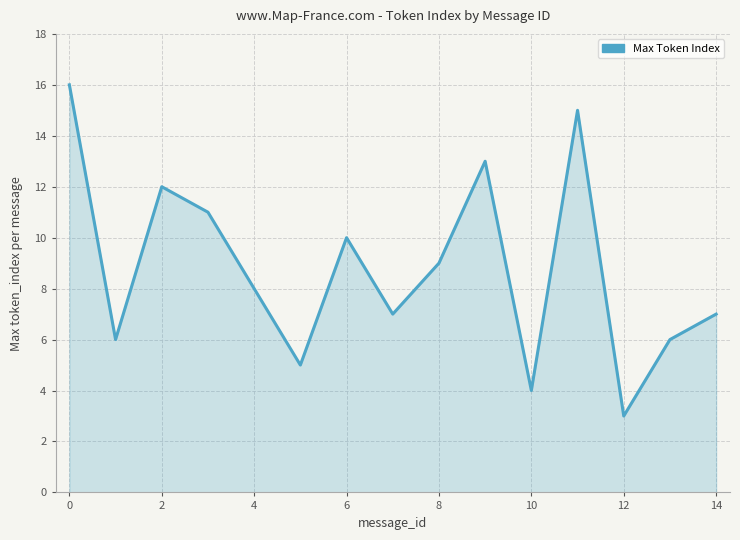

How many interior local peaks (higher than both neighbors) does the data have?

4